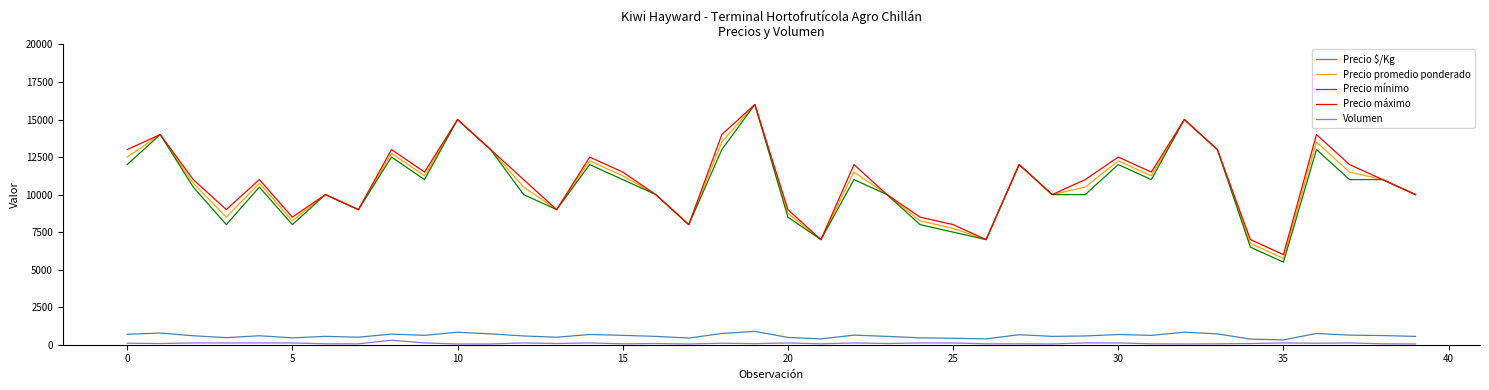

True or false: Precio promedio ponderado and Precio $/Kg cross at least once.

False